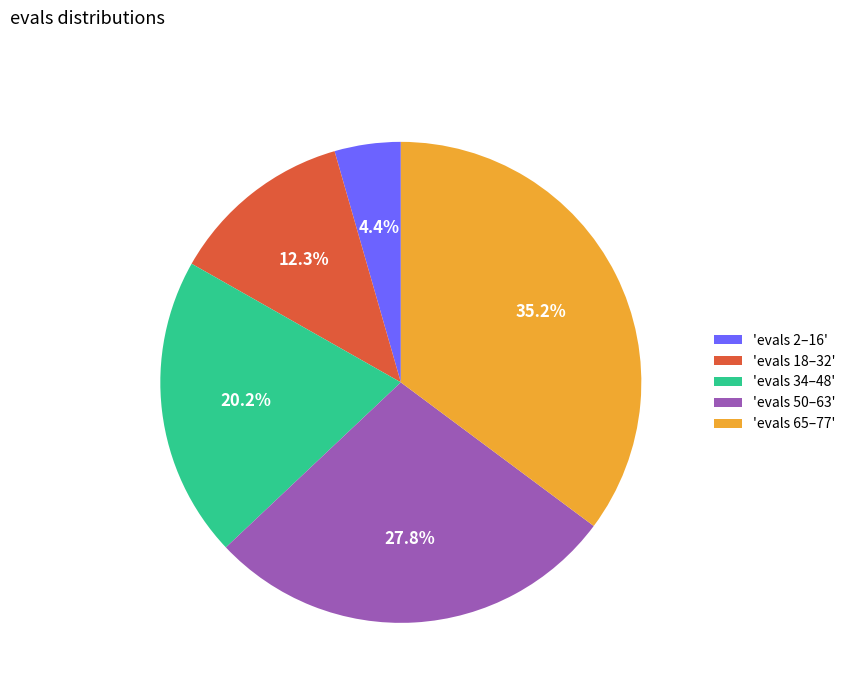

Do 'evals 2–16' and 'evals 65–77' together represent more than half of the pie?

No